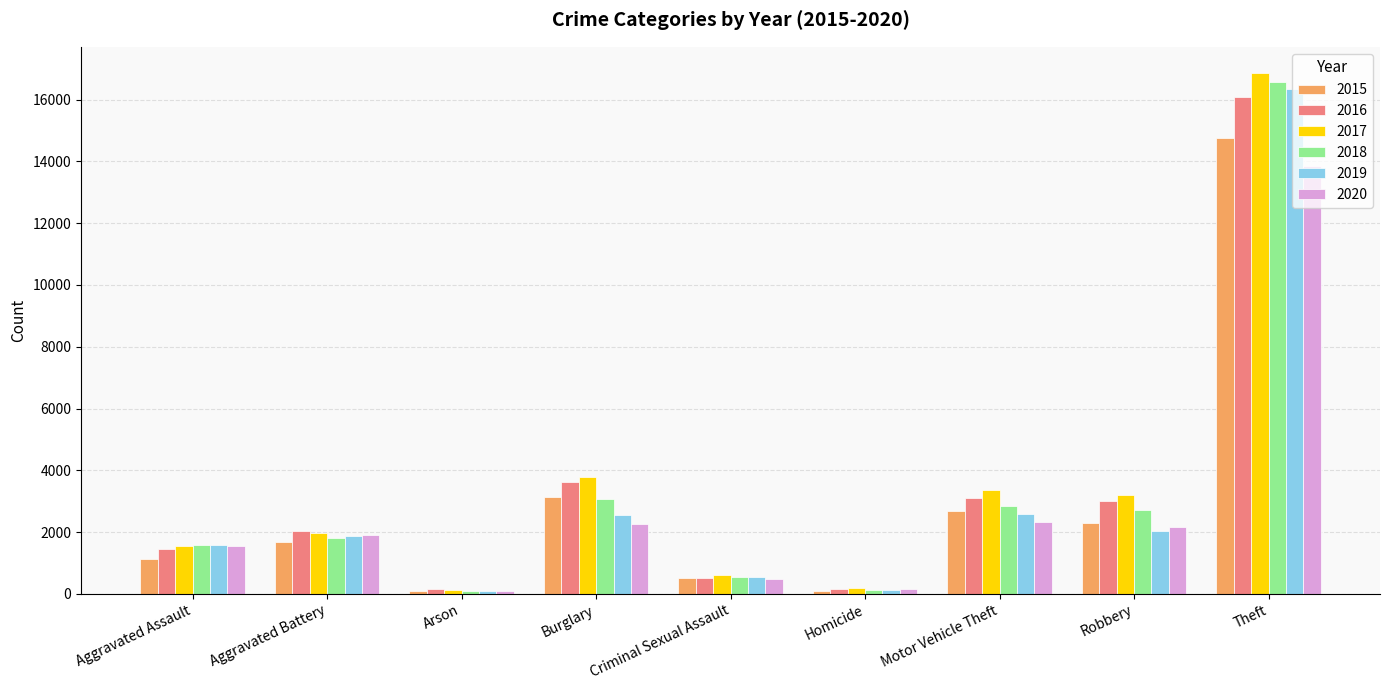

How many bars are there in total?

54